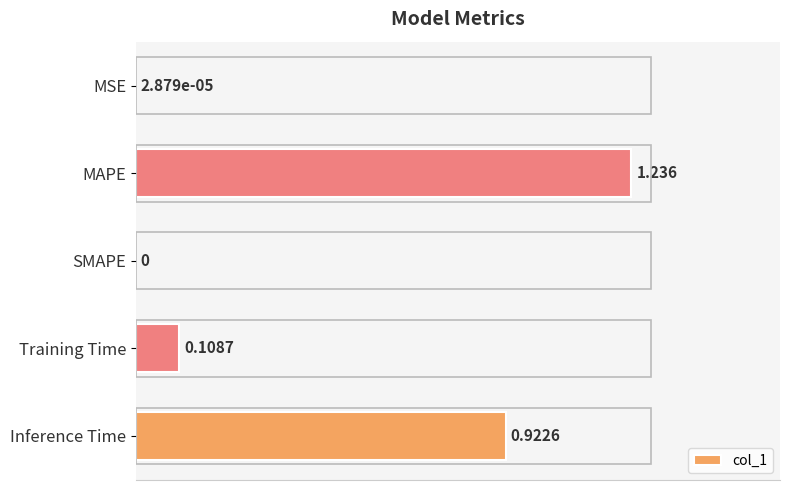

Which label corresponds to the largest value in the chart?

MAPE